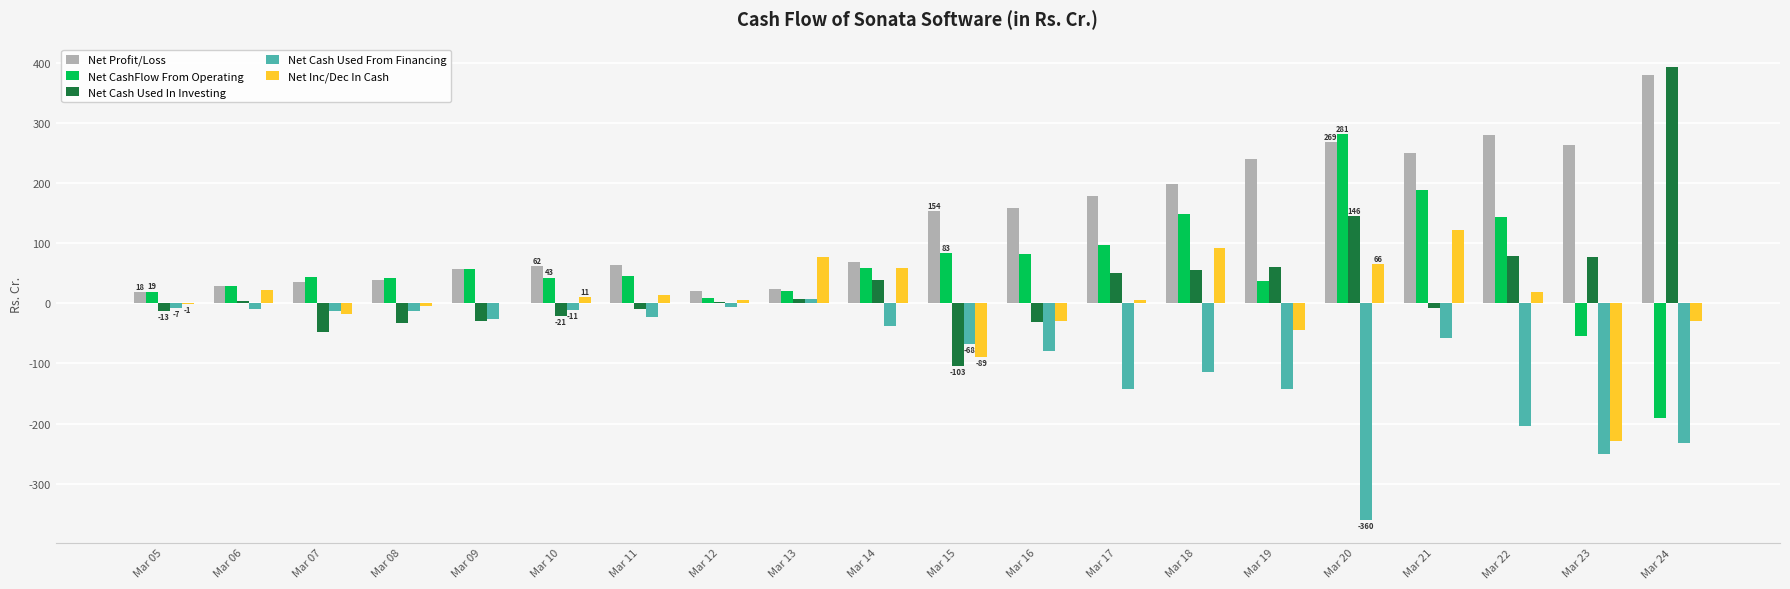

What is the greatest value displayed?

393.2